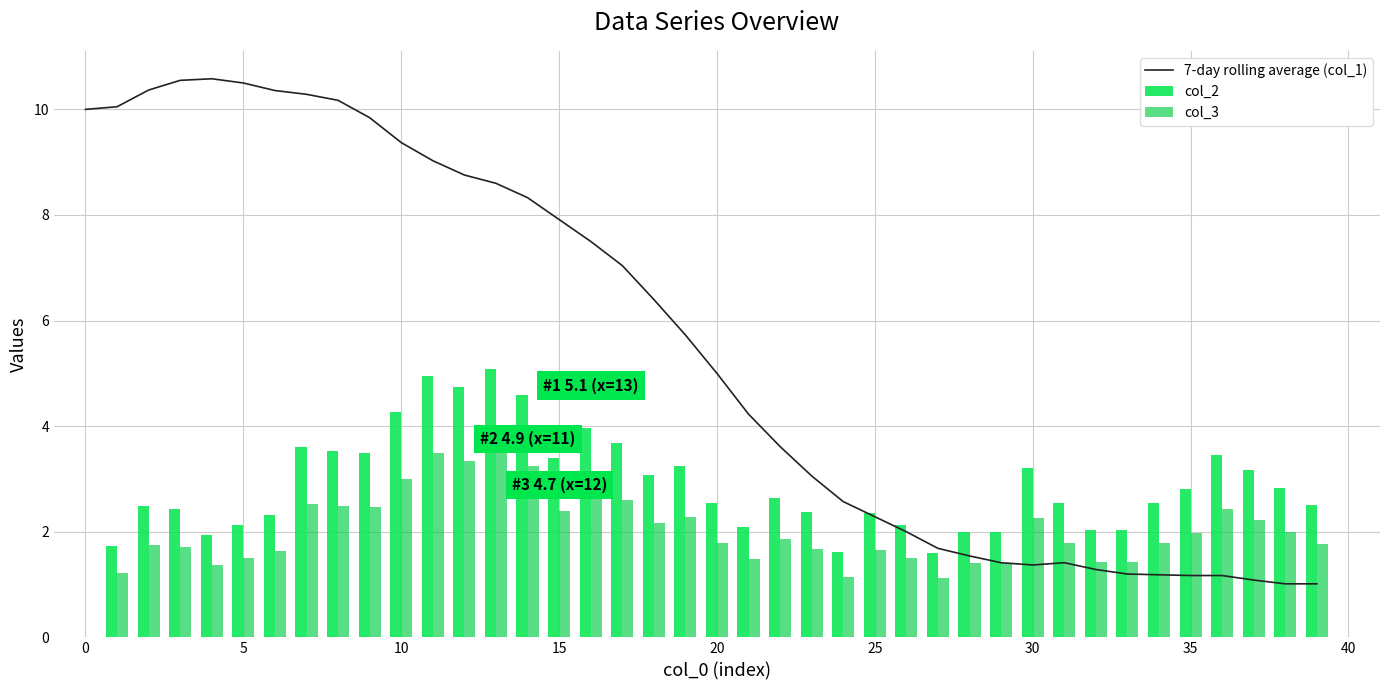

What is the greatest value displayed?

10.6